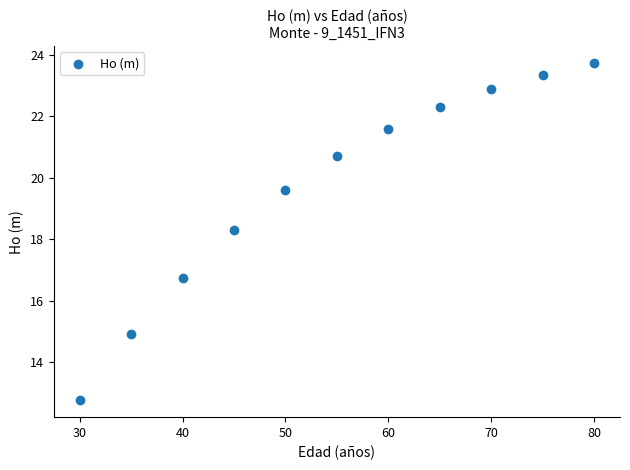

What is the range of Y values (max minus min)?

11.0